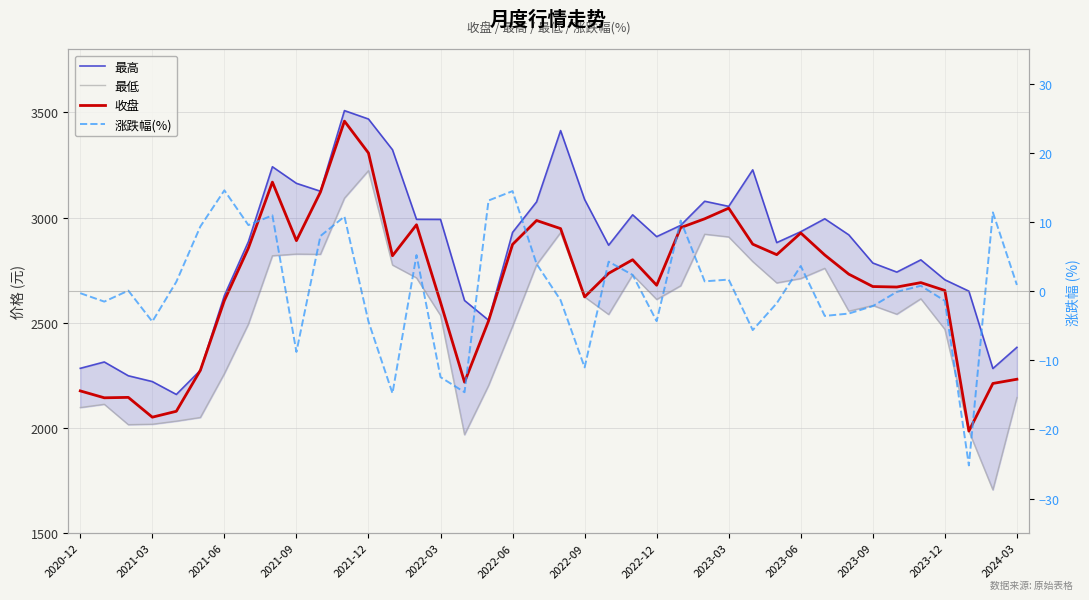

Is the value of 最高 at 2021-03 greater than the value of 涨跌幅(%) at 2023-06?

Yes